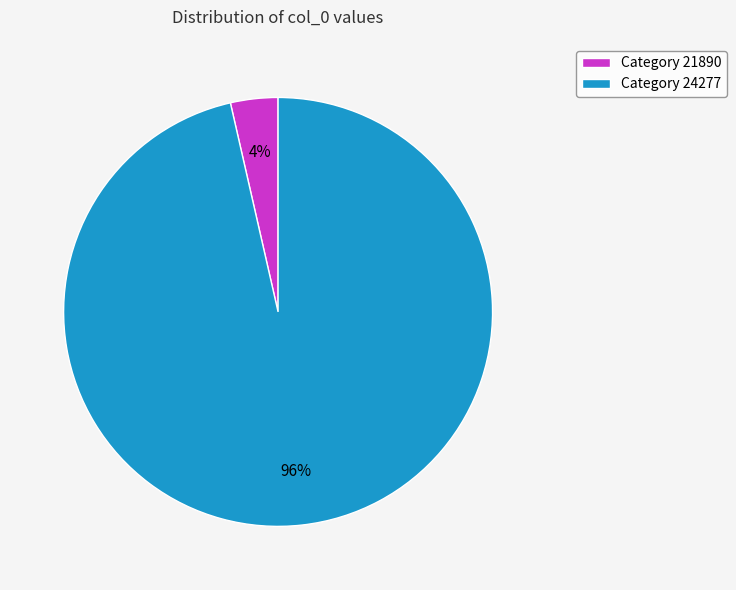

The Category 24277 slice represents 90% of the pie. True or false?

False